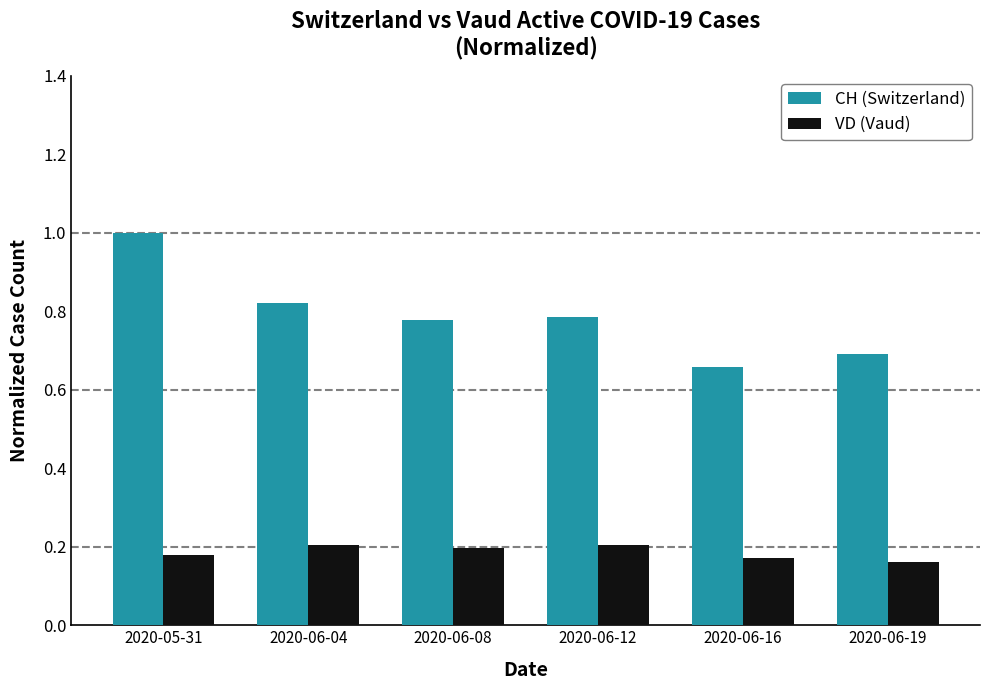

What is the difference between the highest and lowest values at 2020-06-12?

0.6